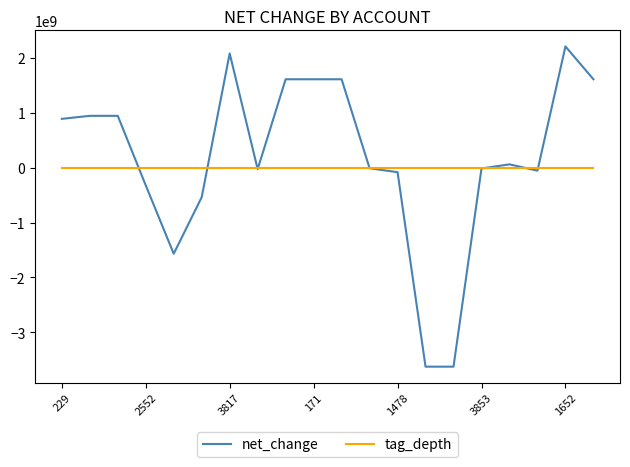

Which series has the largest total across all categories?

net_change